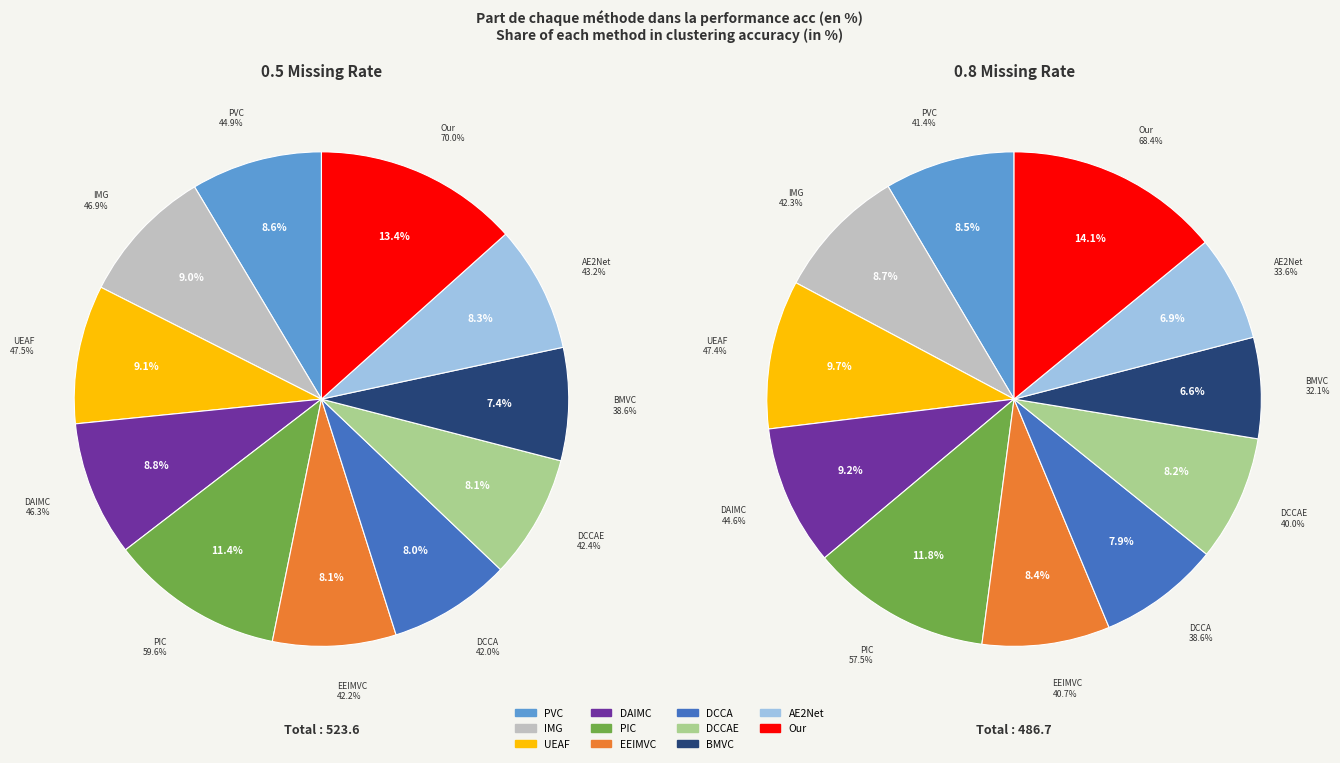

To the nearest percent, what is the combined percentage of IMG and UEAF?

18%